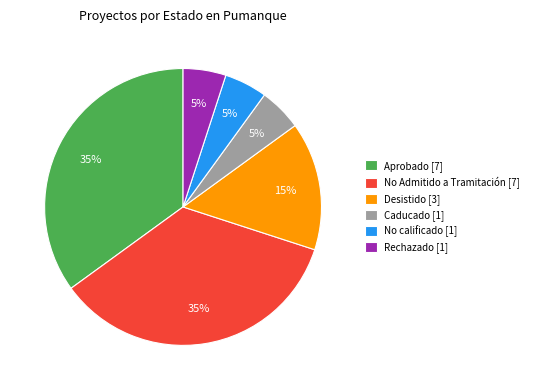

Is Desistido the majority of the pie?

No